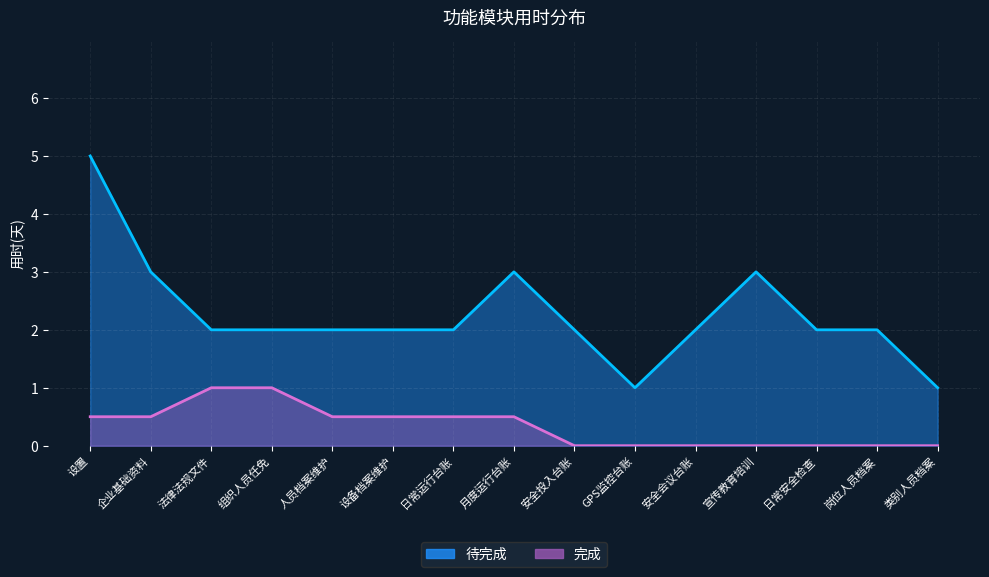

How many values in the 完成 series exceed 0?

8